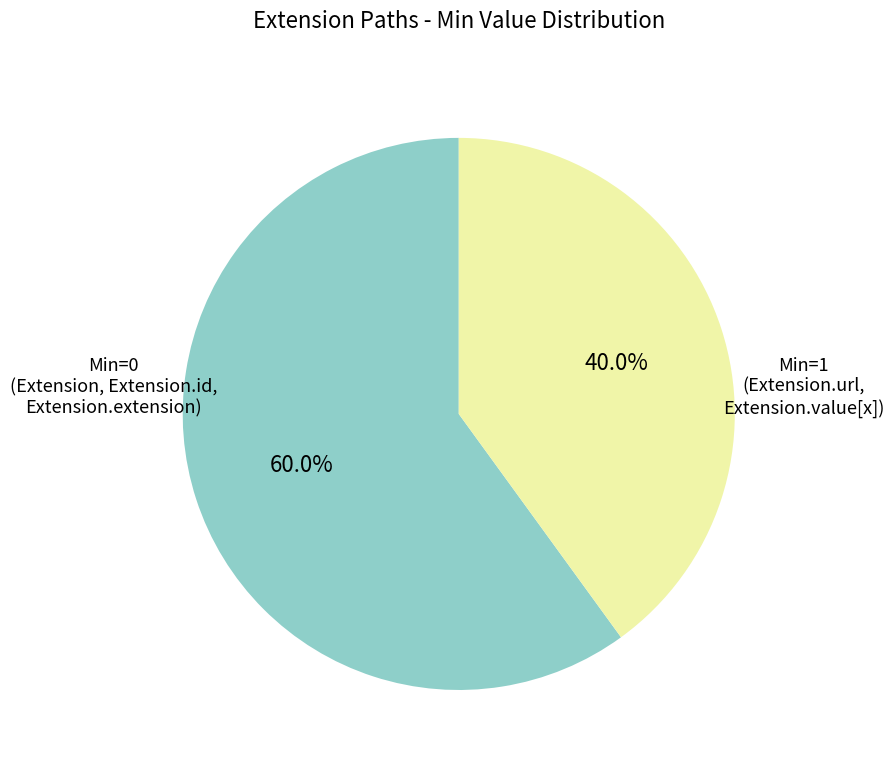

Is there any slice that represents more than half of the pie?

Yes